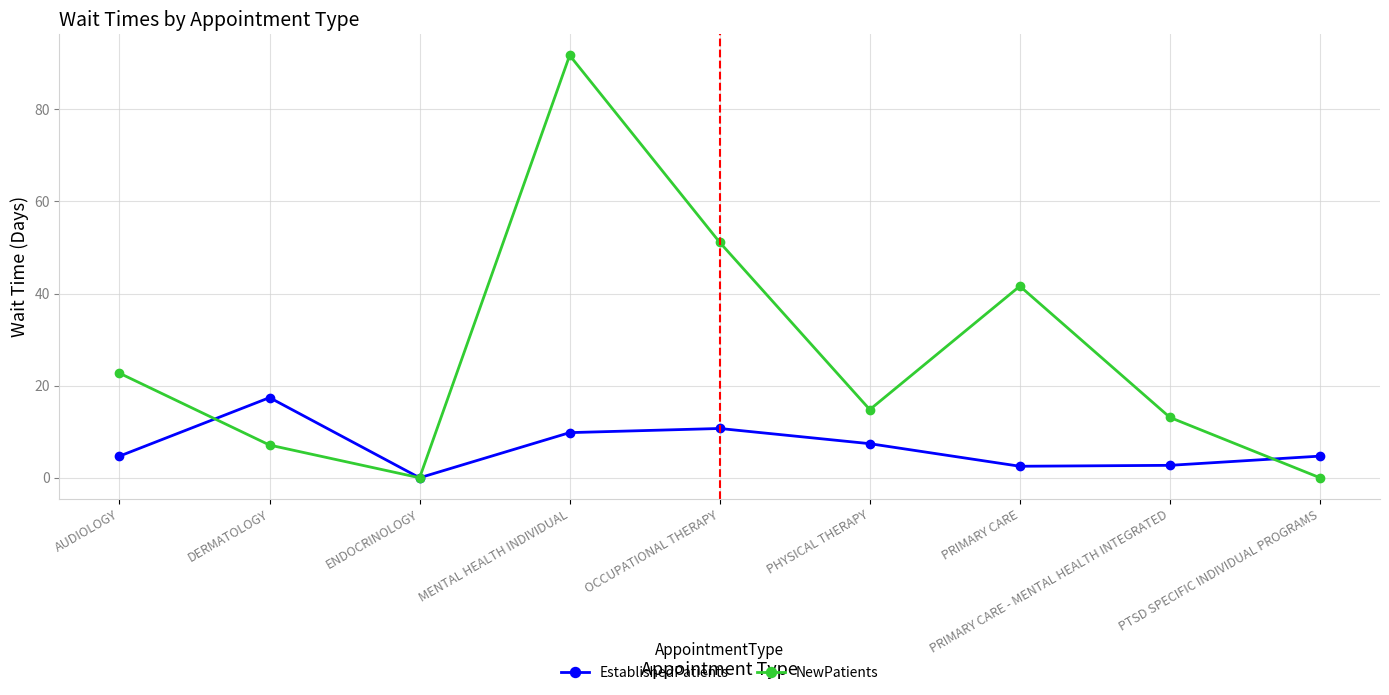

True or false: EstablishedPatients has more than 1 points higher than both neighbors.

True